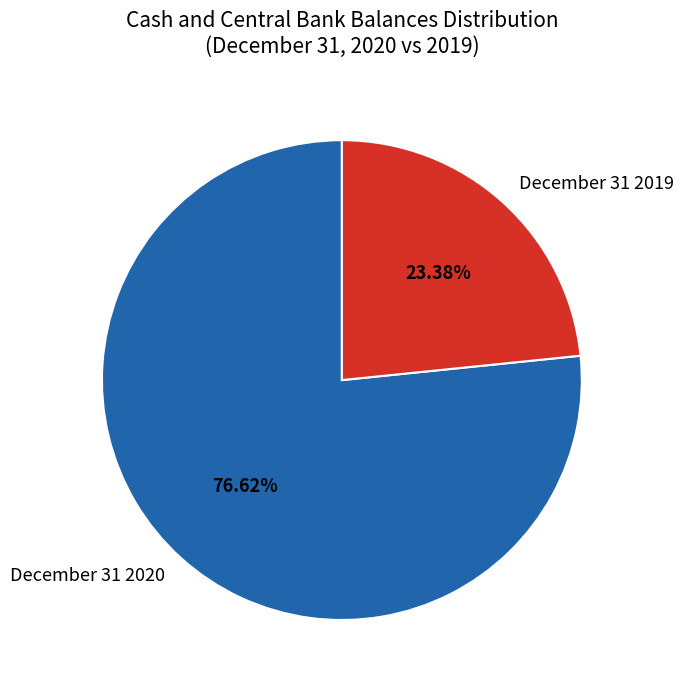

What portion of the pie excludes December 31 2019?

76.6%